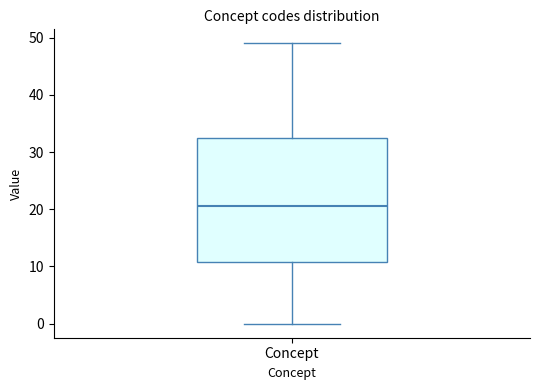

Transcribe this box plot: give where the median line is, the range the box spans, and where the two whiskers end, as read against the y-axis. The values are not printed on the chart, so give them approximately, as read against the axis.

median 21, box 11 to 33, whiskers 0 to 49